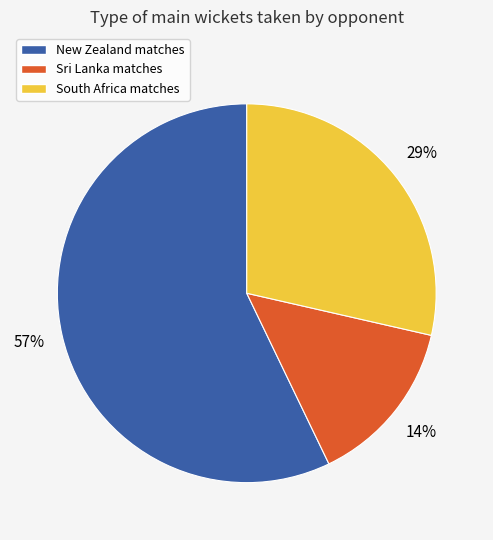

What percentage is the South Africa matches slice, to the nearest percent?

29%